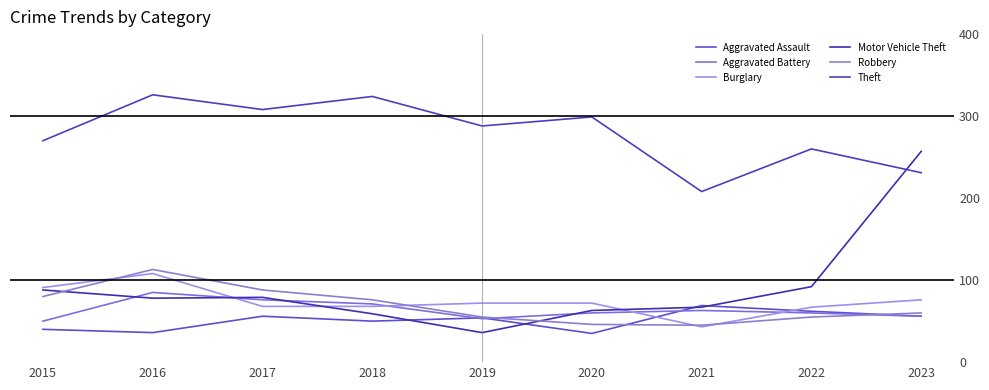

What is the greatest value displayed?

326